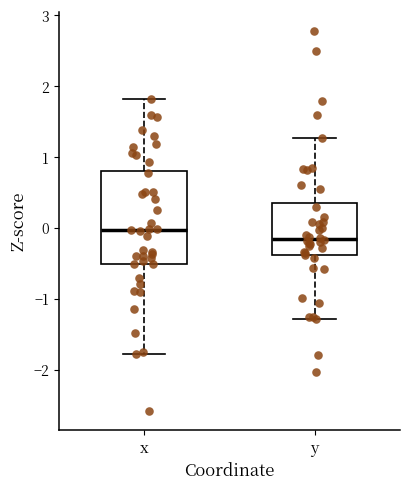

Which box has the highest median line?

x